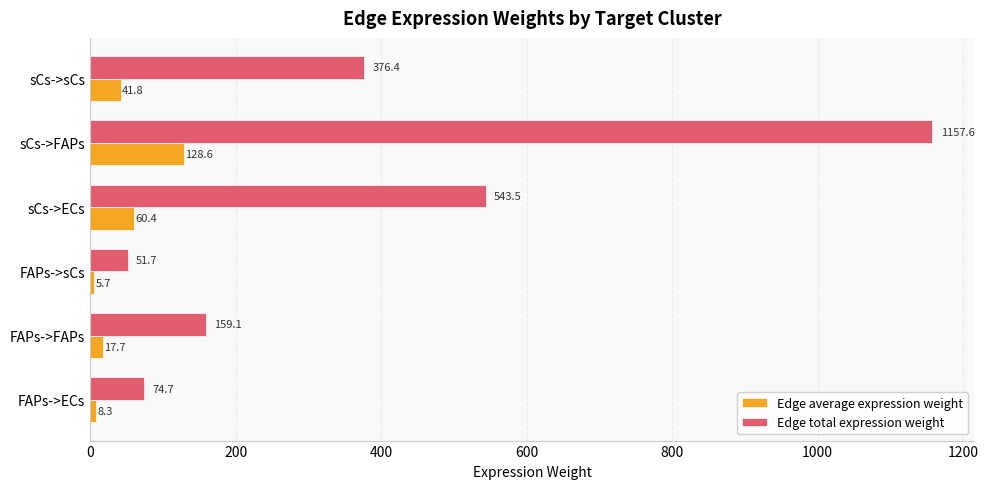

List the series in order of their overall mean, highest first.

Edge total expression weight, Edge average expression weight